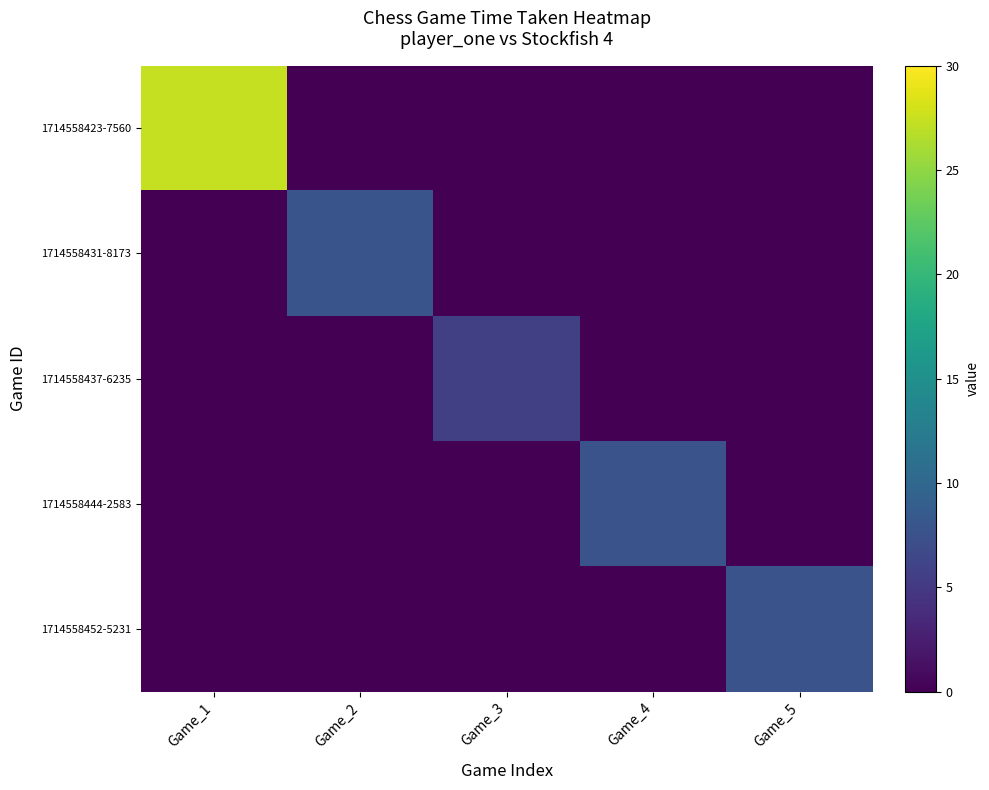

Reading right to left, transcribe all the data shown in this chart.

1714558423-7560: Game_5=0.0	Game_4=0.0	Game_3=0.0	Game_2=0.0	Game_1=27.4
1714558431-8173: Game_5=0.0	Game_4=0.0	Game_3=0.0	Game_2=7.8	Game_1=0.0
1714558437-6235: Game_5=0.0	Game_4=0.0	Game_3=5.7	Game_2=0.0	Game_1=0.0
1714558444-2583: Game_5=0.0	Game_4=7.7	Game_3=0.0	Game_2=0.0	Game_1=0.0
1714558452-5231: Game_5=7.7	Game_4=0.0	Game_3=0.0	Game_2=0.0	Game_1=0.0